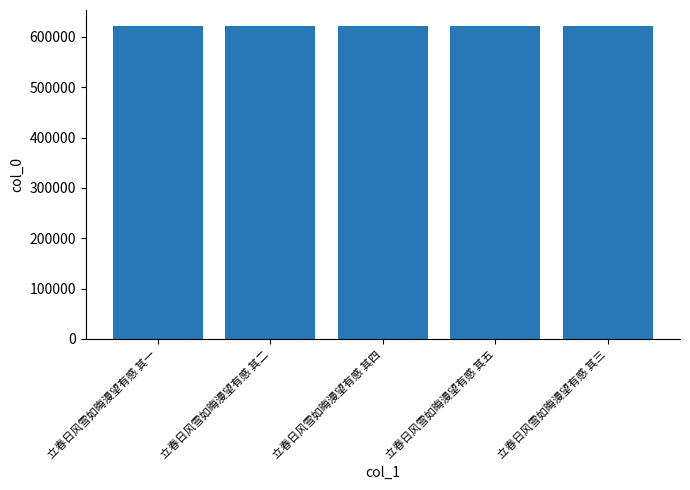

At which label does the data first exceed 622470?

立春日风雪如晦漫望有感 其四